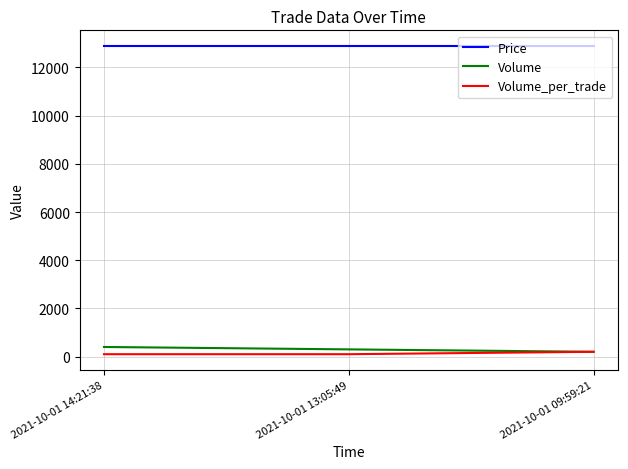

What is the sum of the Volume values at 2021-10-01 09:59:21 and 2021-10-01 14:21:38?

600